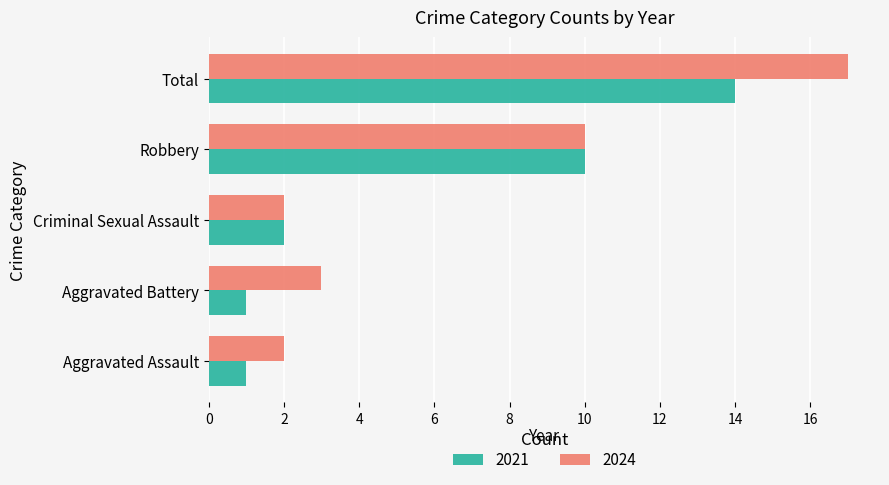

List the series in order of their overall mean, highest first.

2024, 2021